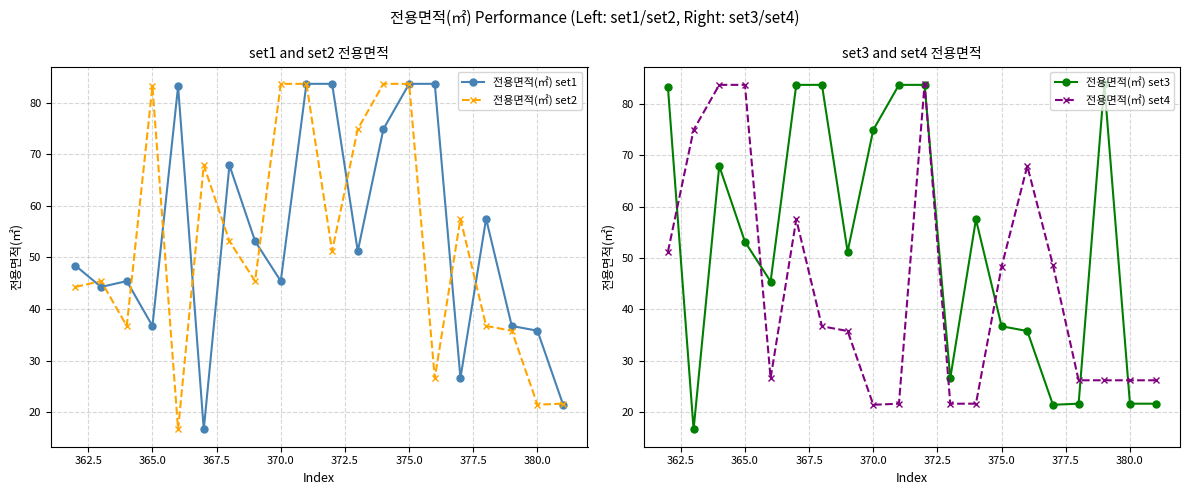

In 전용면적(㎡) set1, how many points are higher than both neighbors (excluding endpoints)?

4